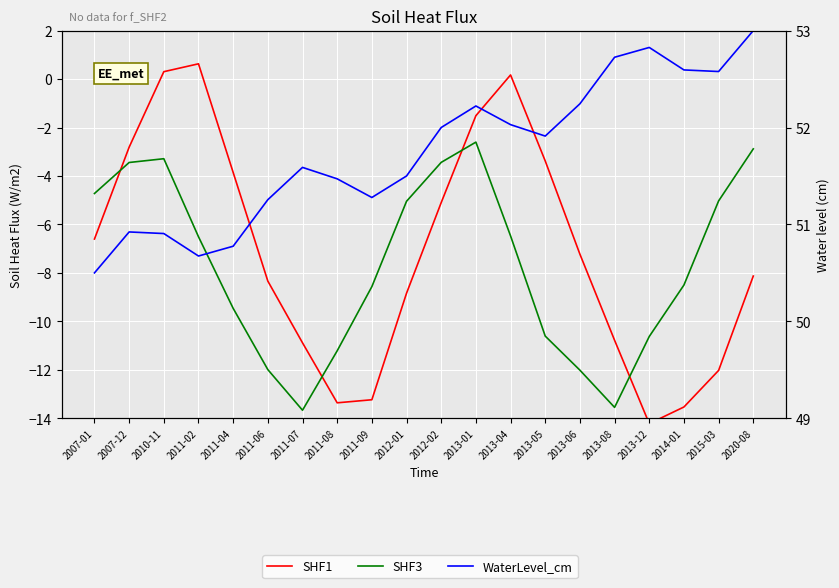

Which series ends up on top after the final intersection of SHF3 and SHF1?

SHF3